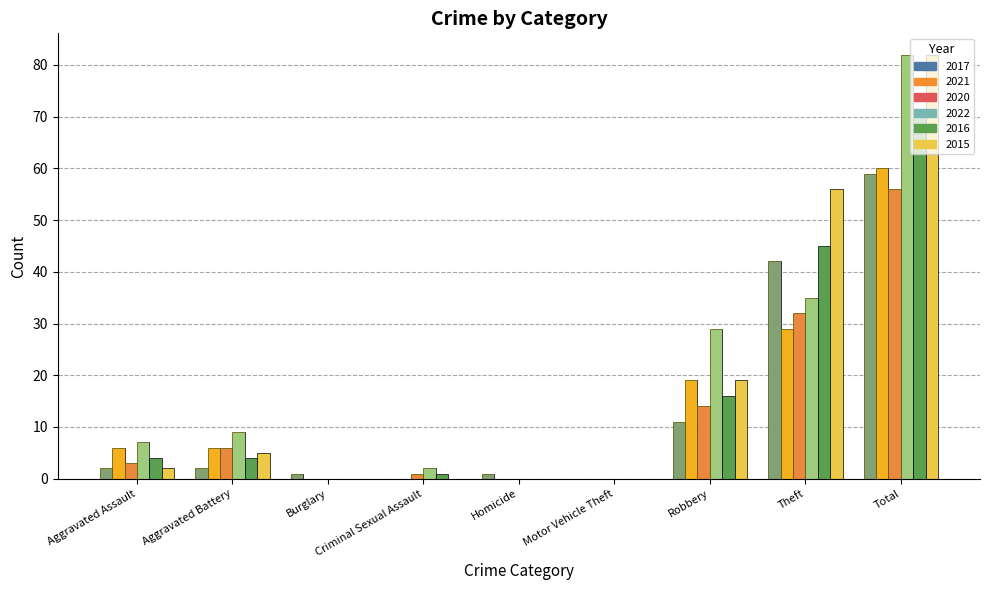

True or false: 2021 has a value of 9 at Aggravated Assault.

False